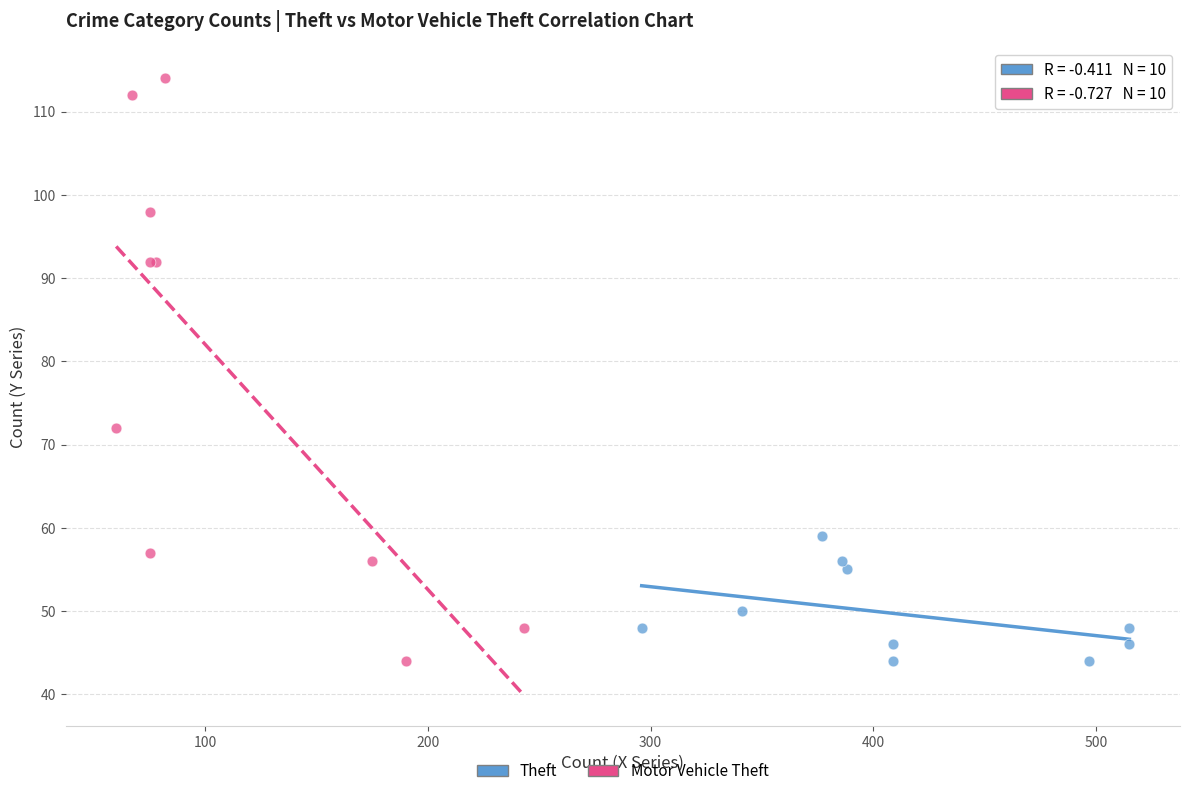

Which series contains the highest Y value?

Motor Vehicle Theft